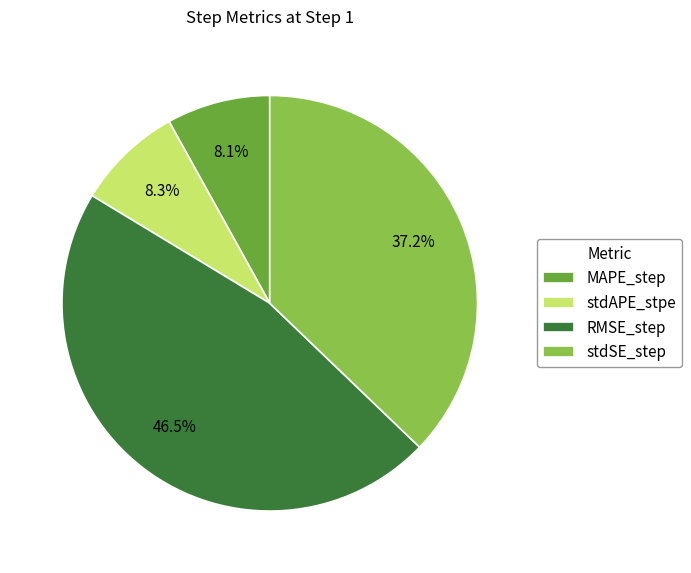

Count the number of slices in the pie.

4